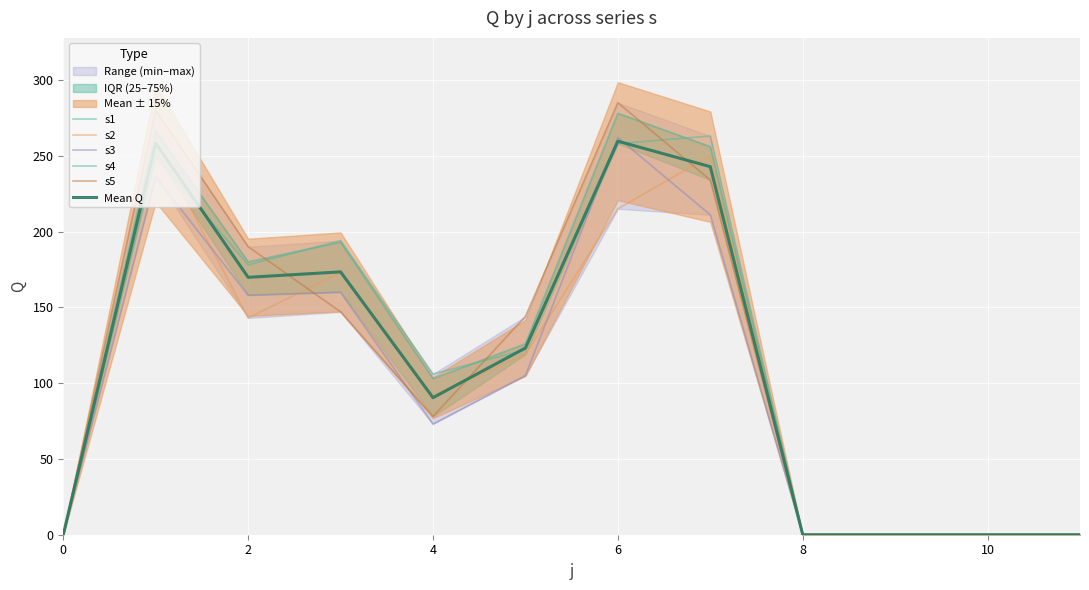

Is it true that s2 equals 0.0 at 10?

True